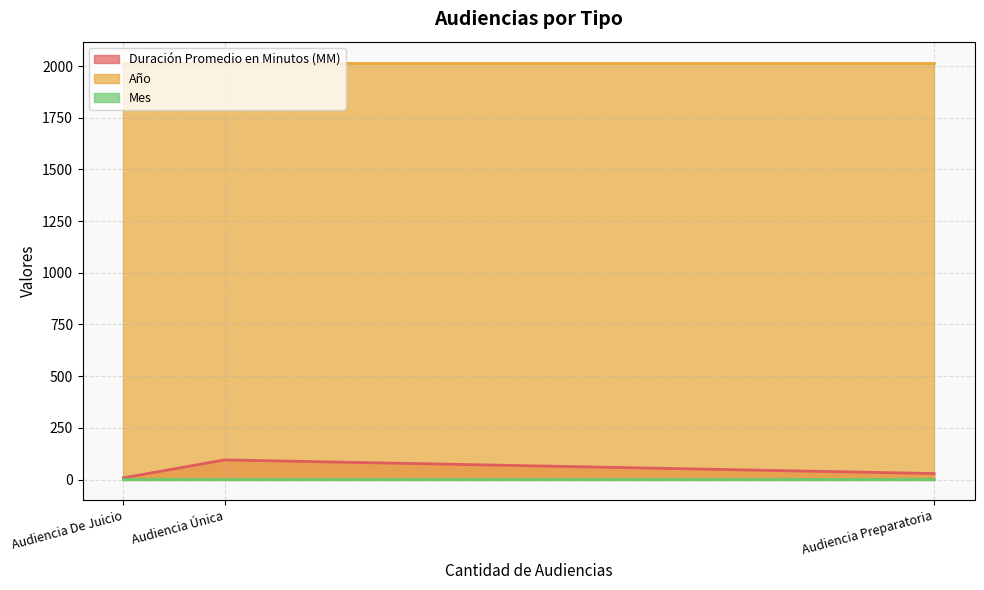

Reading left to right, list all the values displayed in this chart.

Duración Promedio en Minutos (MM): Audiencia De Juicio=8	Audiencia Única=95	Audiencia Preparatoria=29
Año: Audiencia De Juicio=2017	Audiencia Única=2017	Audiencia Preparatoria=2017
Mes: Audiencia De Juicio=2	Audiencia Única=2	Audiencia Preparatoria=2